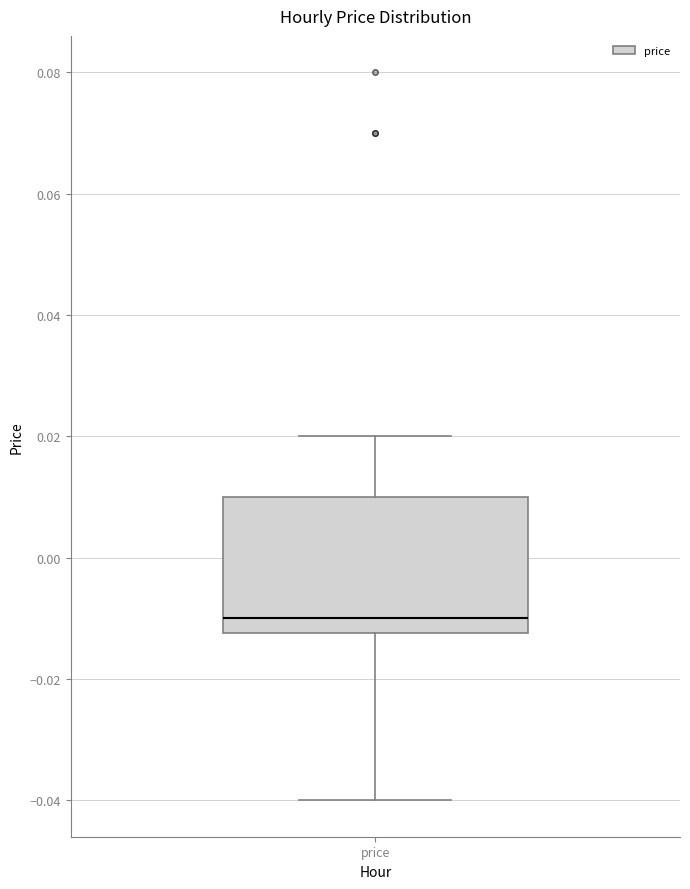

Transcribe this box plot: give where the median line is, the range the box spans, and where the two whiskers end, as read against the y-axis. The values are not printed on the chart, so give them approximately, as read against the axis.

median -0.010, box -0.012 to 0.010, whiskers -0.040 to 0.020